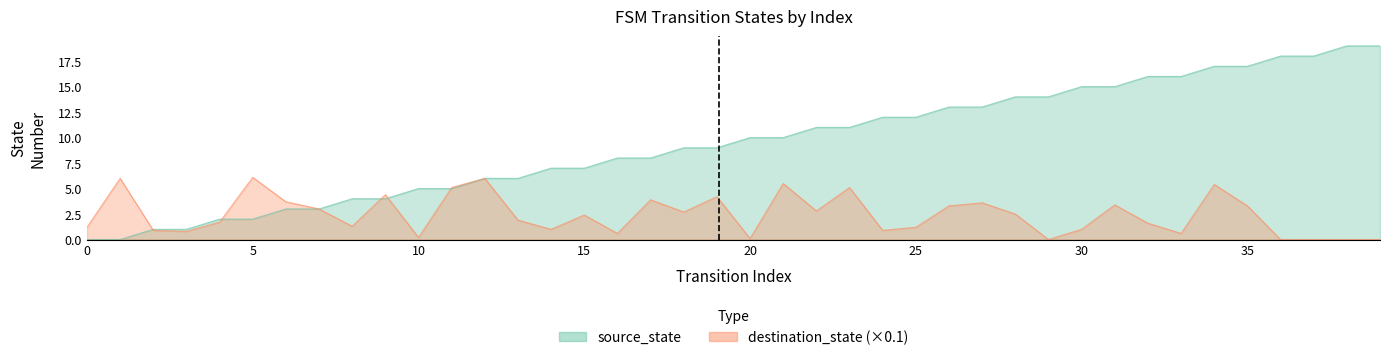

What is the sum of the source_state values at 6 and 23?

14.0